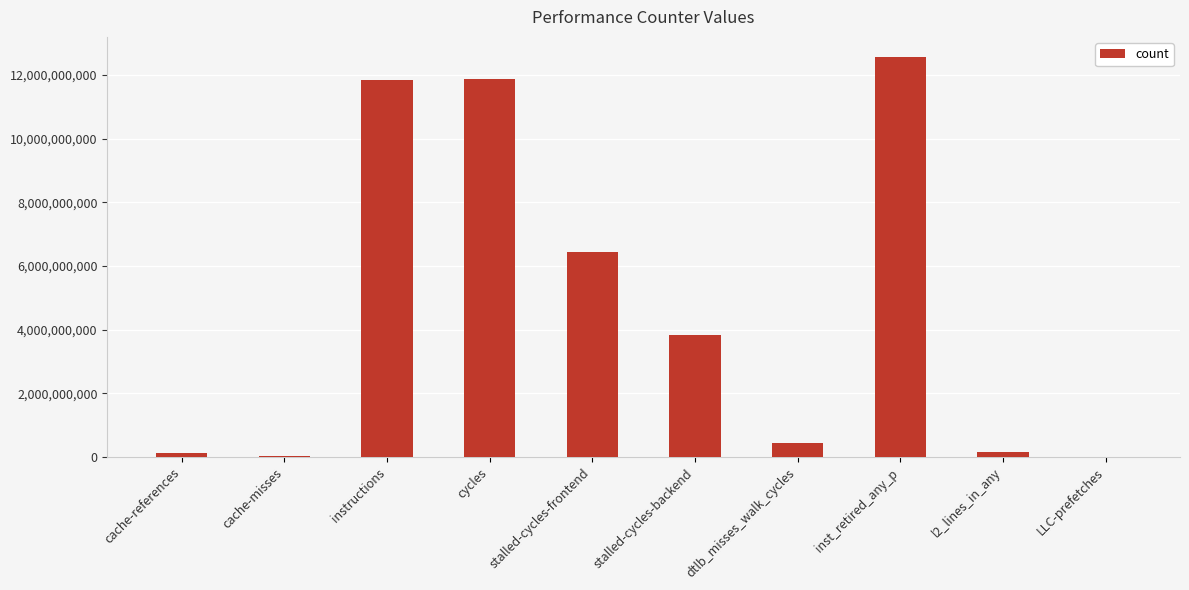

At which category does the chart reach its peak across all series?

inst_retired_any_p